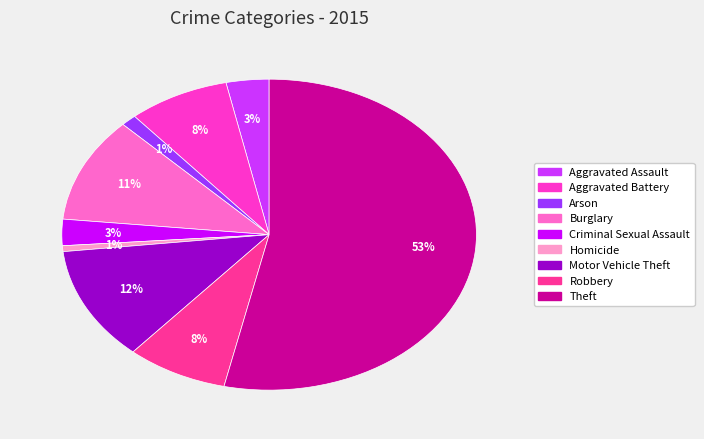

Which has a higher value, Robbery or Arson?

Robbery